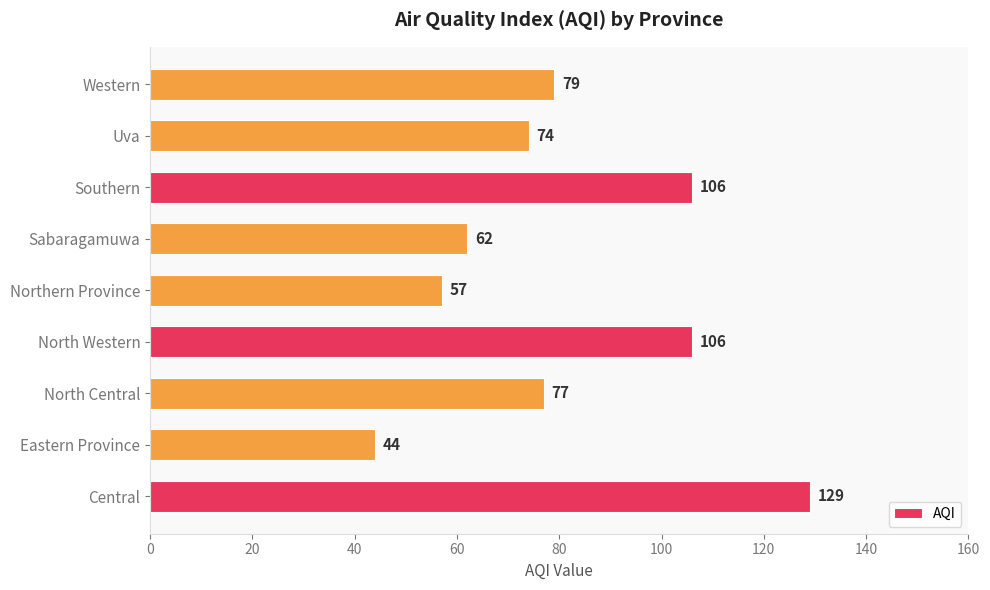

What value does the data have at Sabaragamuwa, to the nearest 5?

60